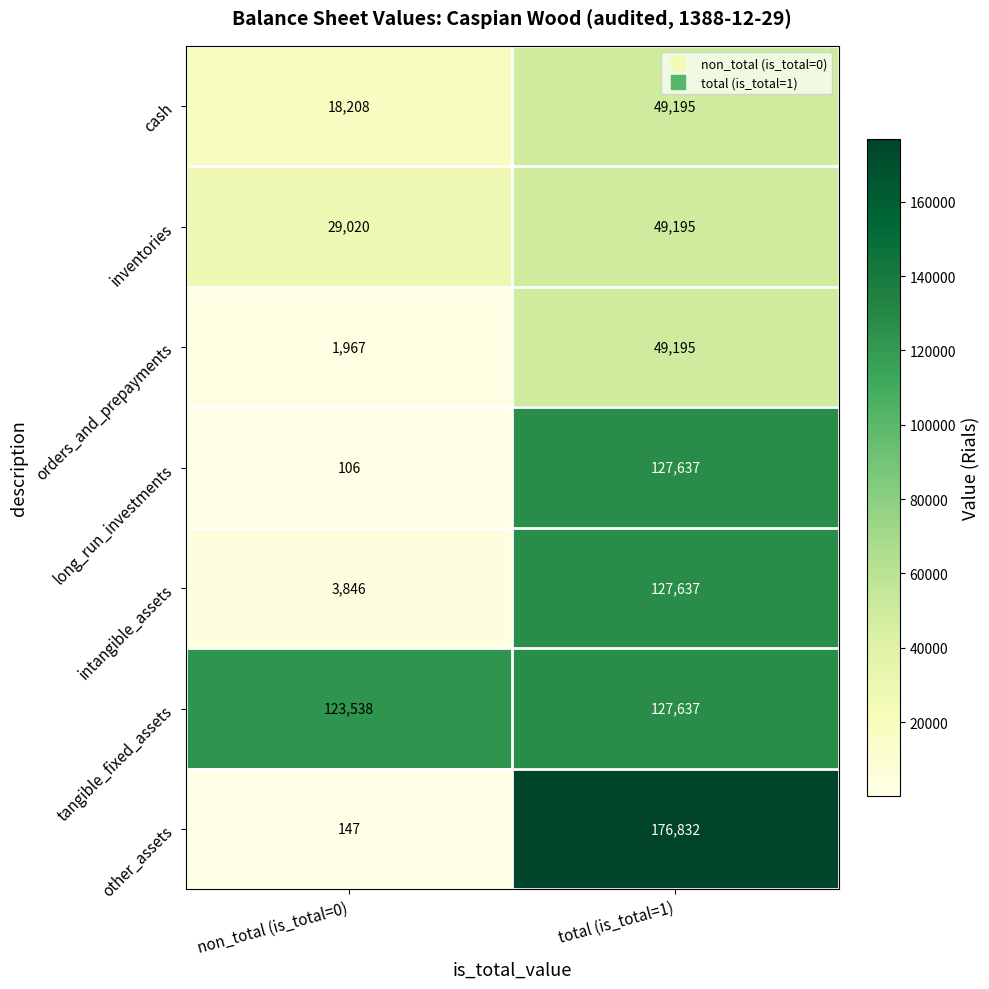

Which series has the widest spread of values?

other_assets